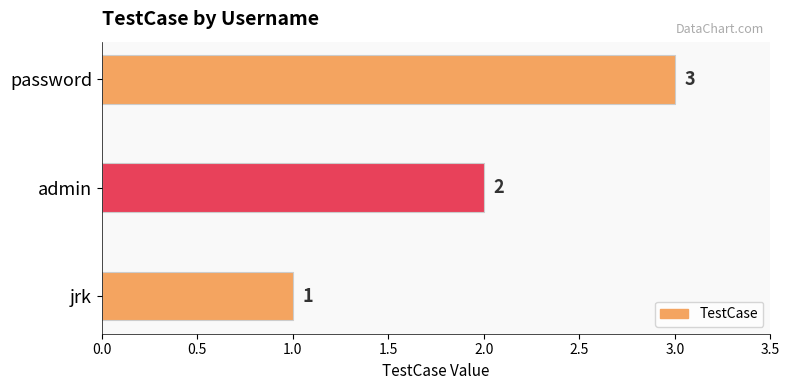

Between jrk and admin, which is larger?

admin